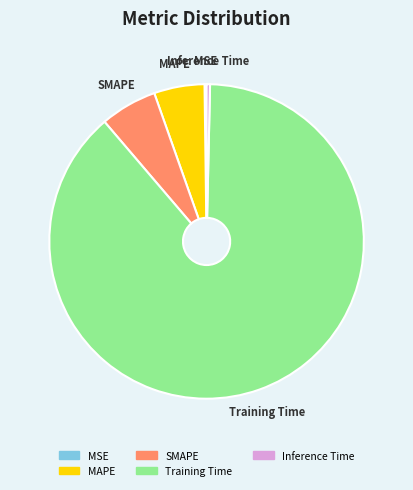

What is the largest slice in the pie chart?

Training Time